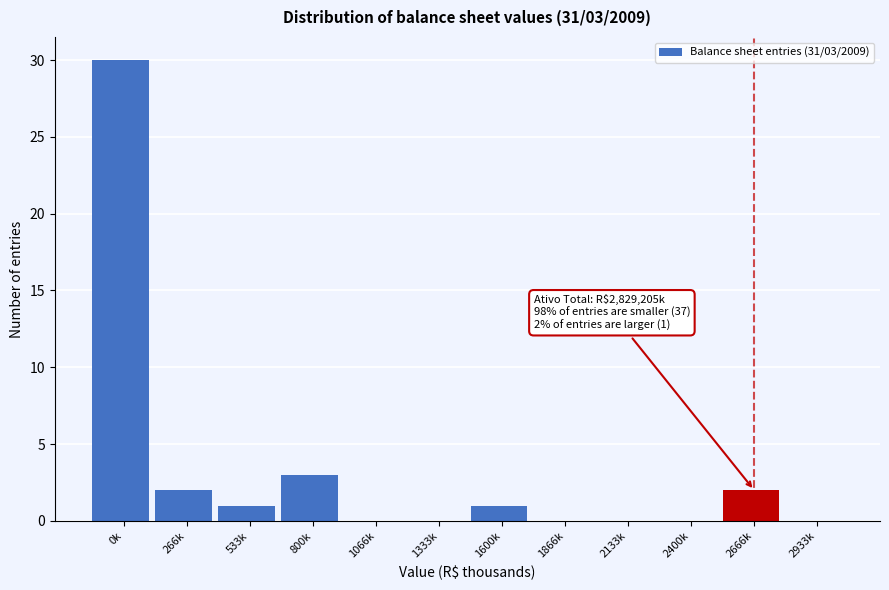

Reading left to right, extract all data points from this chart.

0k=30	266k=2	533k=1	800k=3	1066k=0	1333k=0	1600k=1	1866k=0	2133k=0	2400k=0	2666k=2	2933k=0